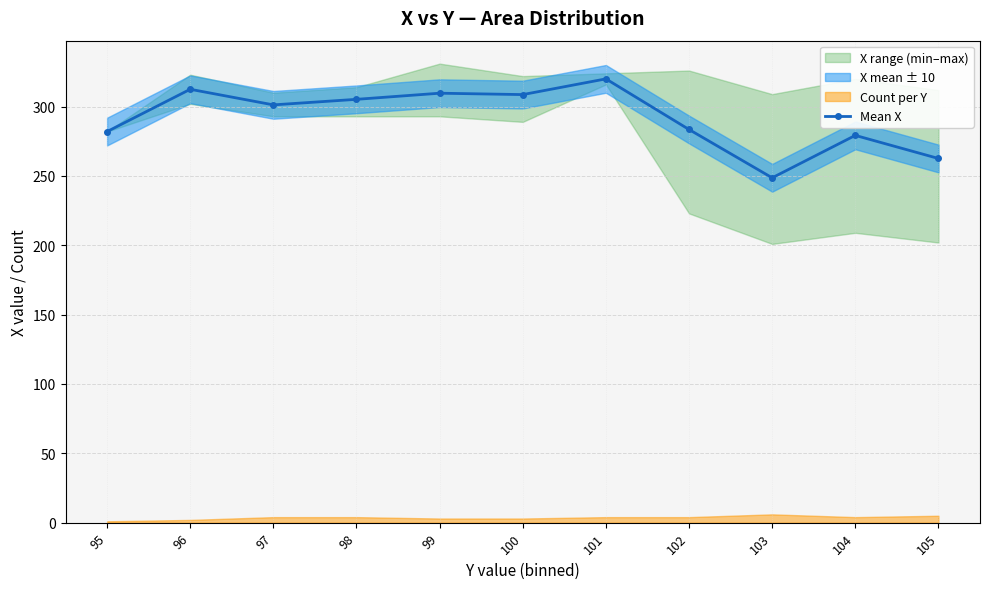

The value at 97 is 71.9. True or false?

False